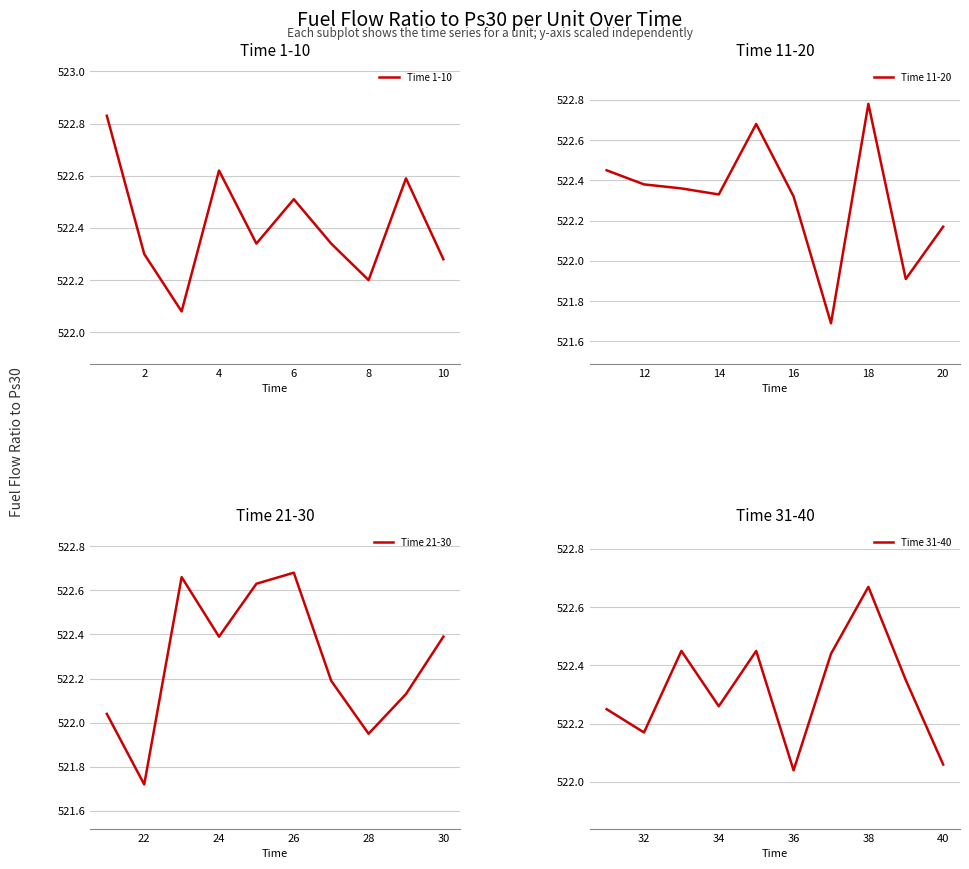

The Time 1-10 series shows 522.2 at 8. True or false?

True